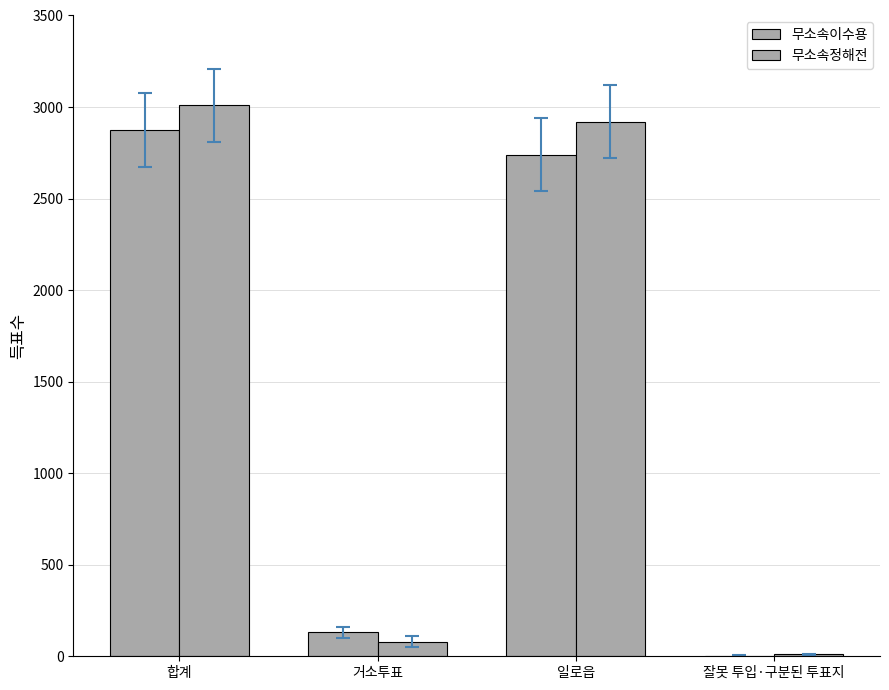

Are the bars grouped side by side (vs. stacked)?

Yes